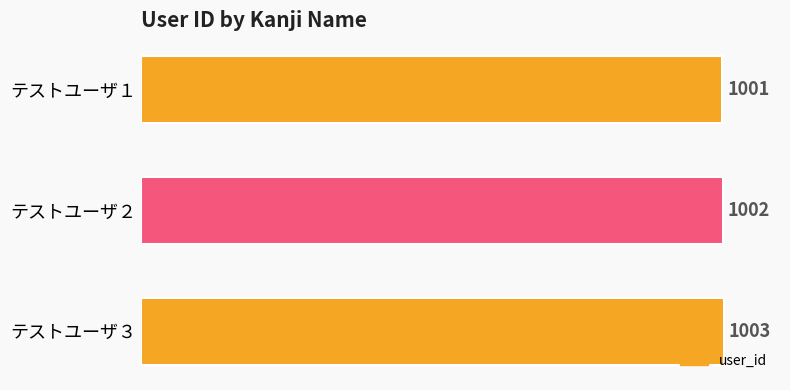

Reading top to bottom, what are all the values shown in this chart?

テストユーザ１=1001	テストユーザ２=1002	テストユーザ３=1003